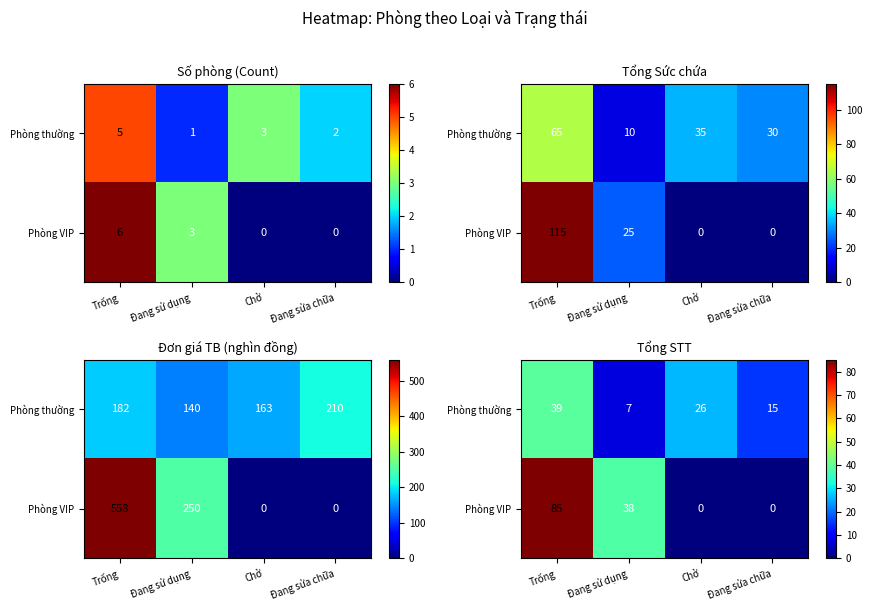

At how many categories does at least one series exceed 25?

3